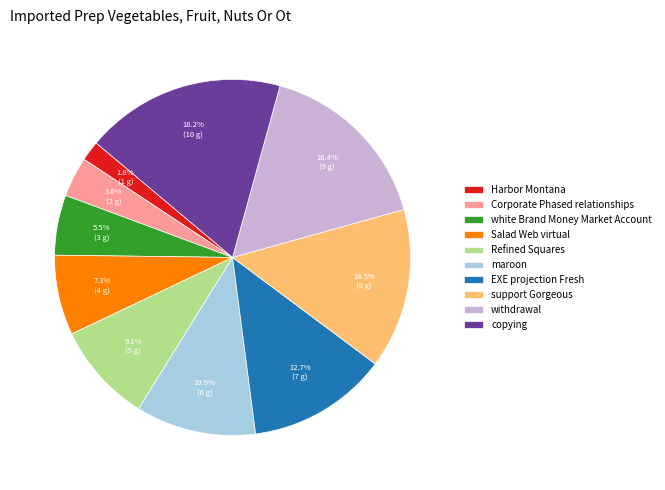

Which has a higher value, support Gorgeous or EXE projection Fresh?

support Gorgeous